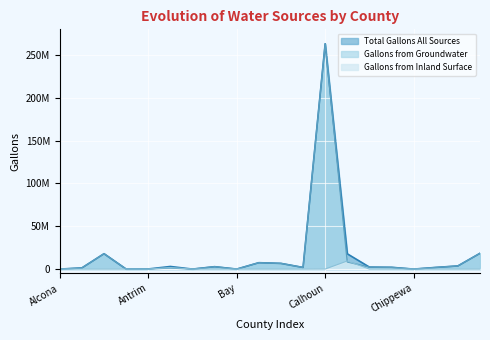

What position from the right is Bay?

12